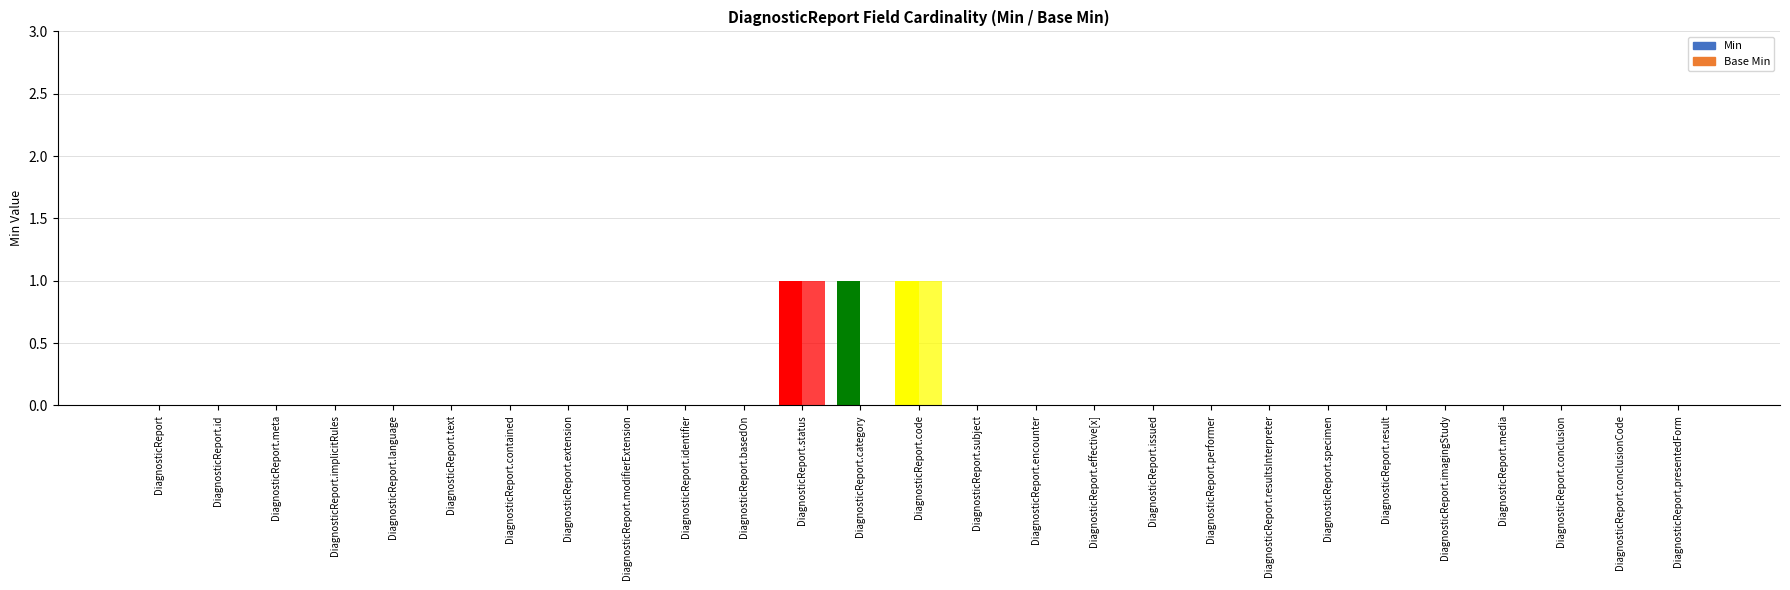

Count the number of data series in this chart.

2